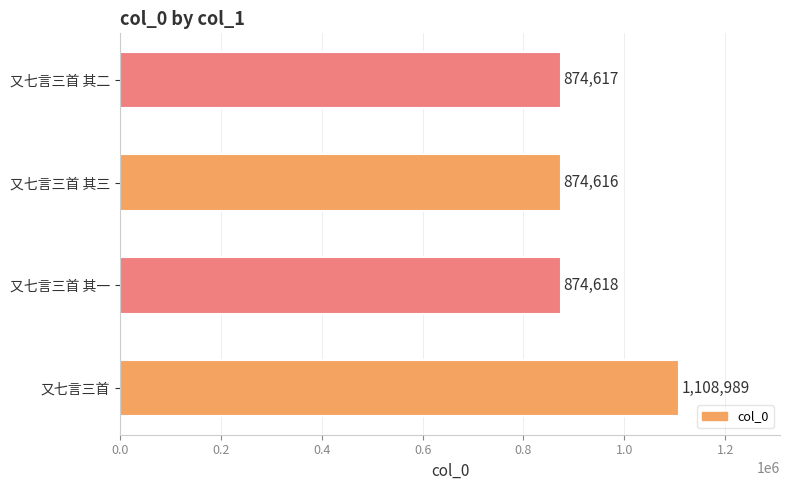

What is the sum of all values?

3732840